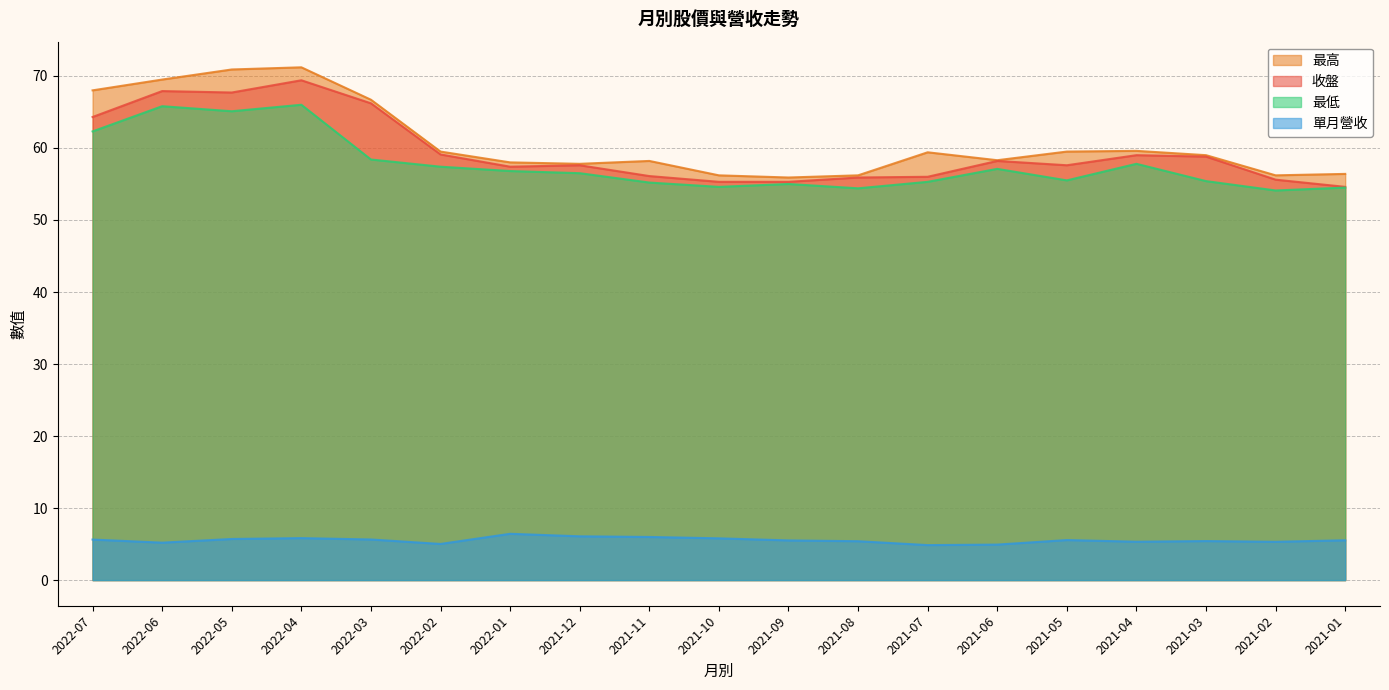

What is the difference between the second highest and second lowest values in the 最低 series?

11.4